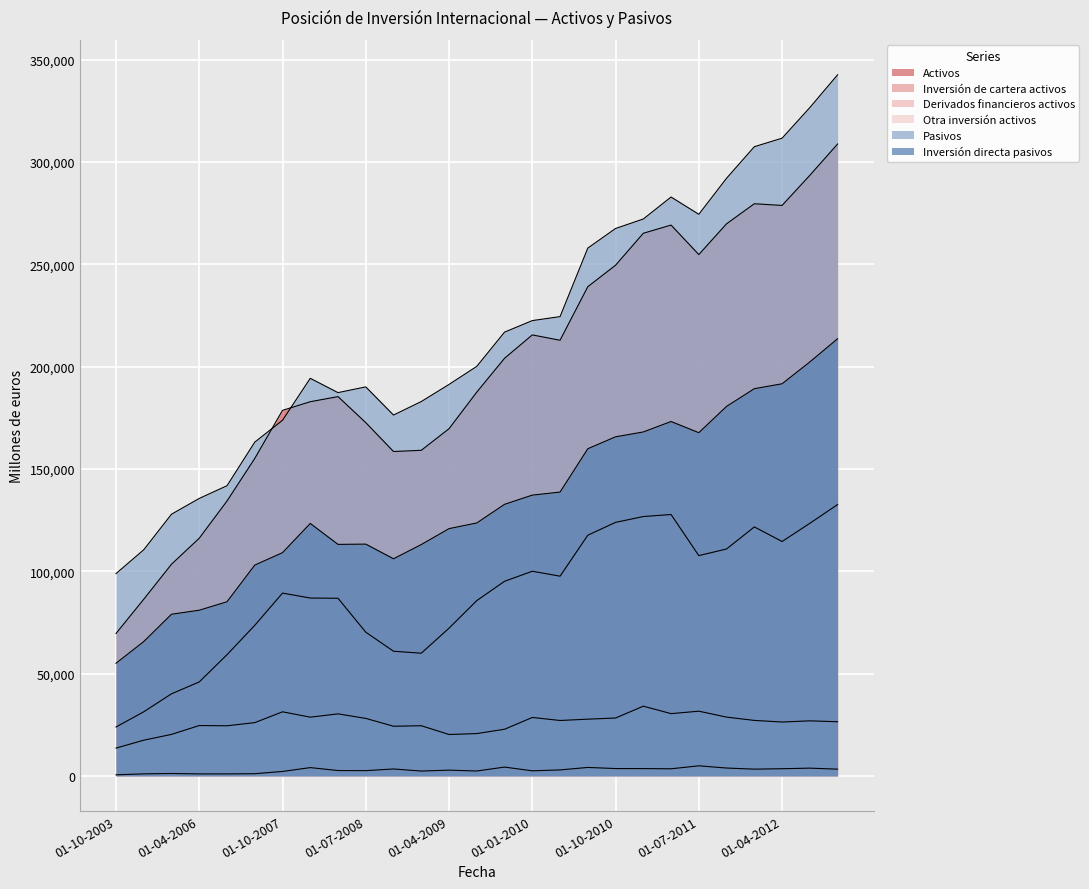

How many interior local peaks does the Activos series have?

4